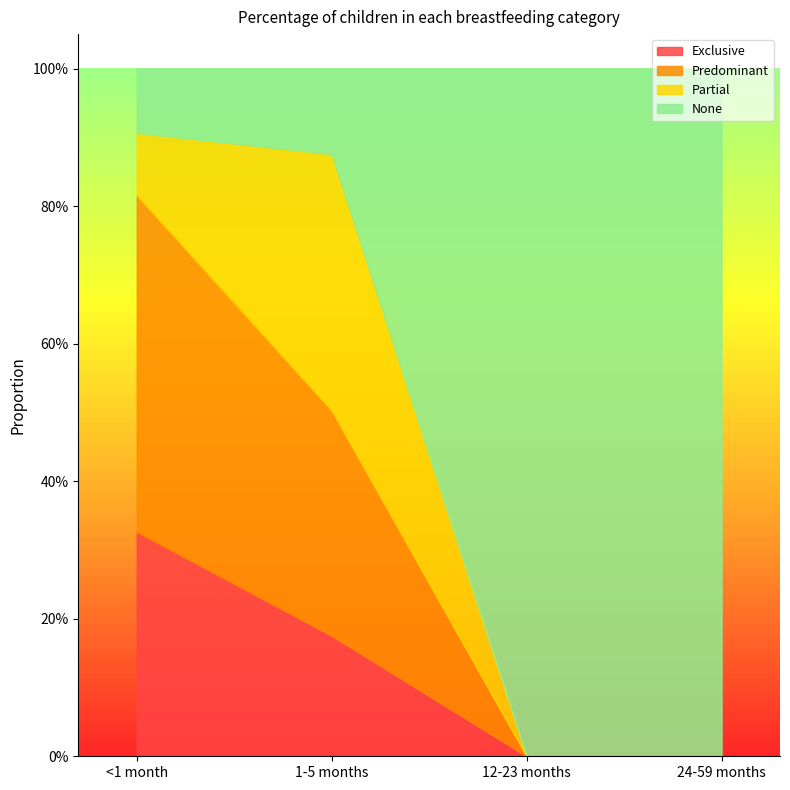

How many intersections are there between Partial and Exclusive?

1